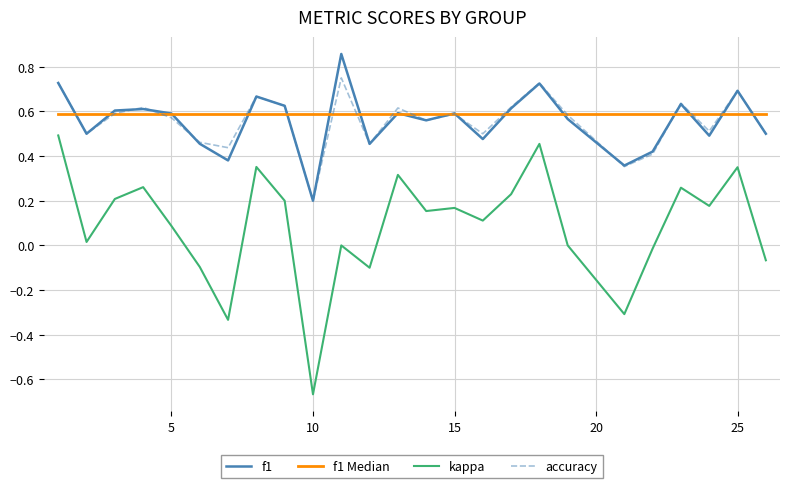

What is the spread (max minus min) of values at 14?

0.4